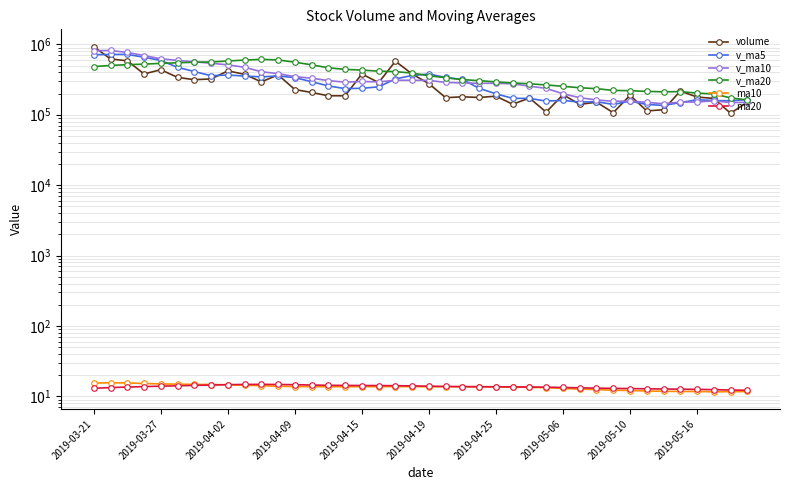

True or false: ma20 has a value of 23.0 at 21.

False